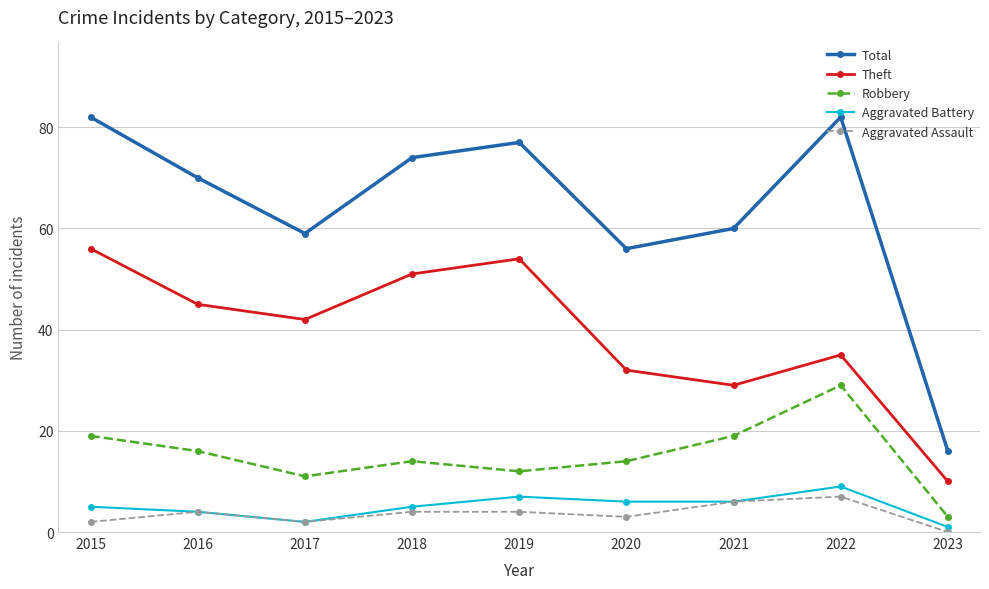

What are all the series names shown in the legend?

Total, Theft, Robbery, Aggravated Battery, Aggravated Assault